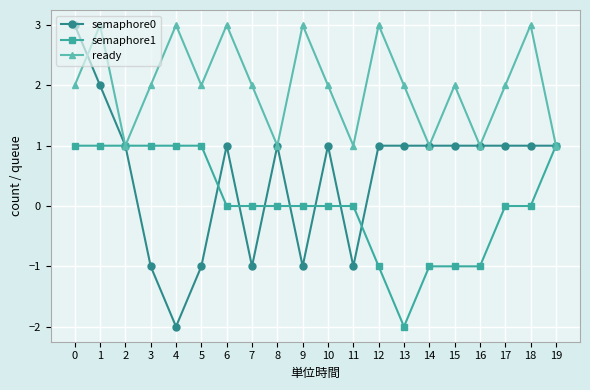

What is the total value across all series at 6?

4